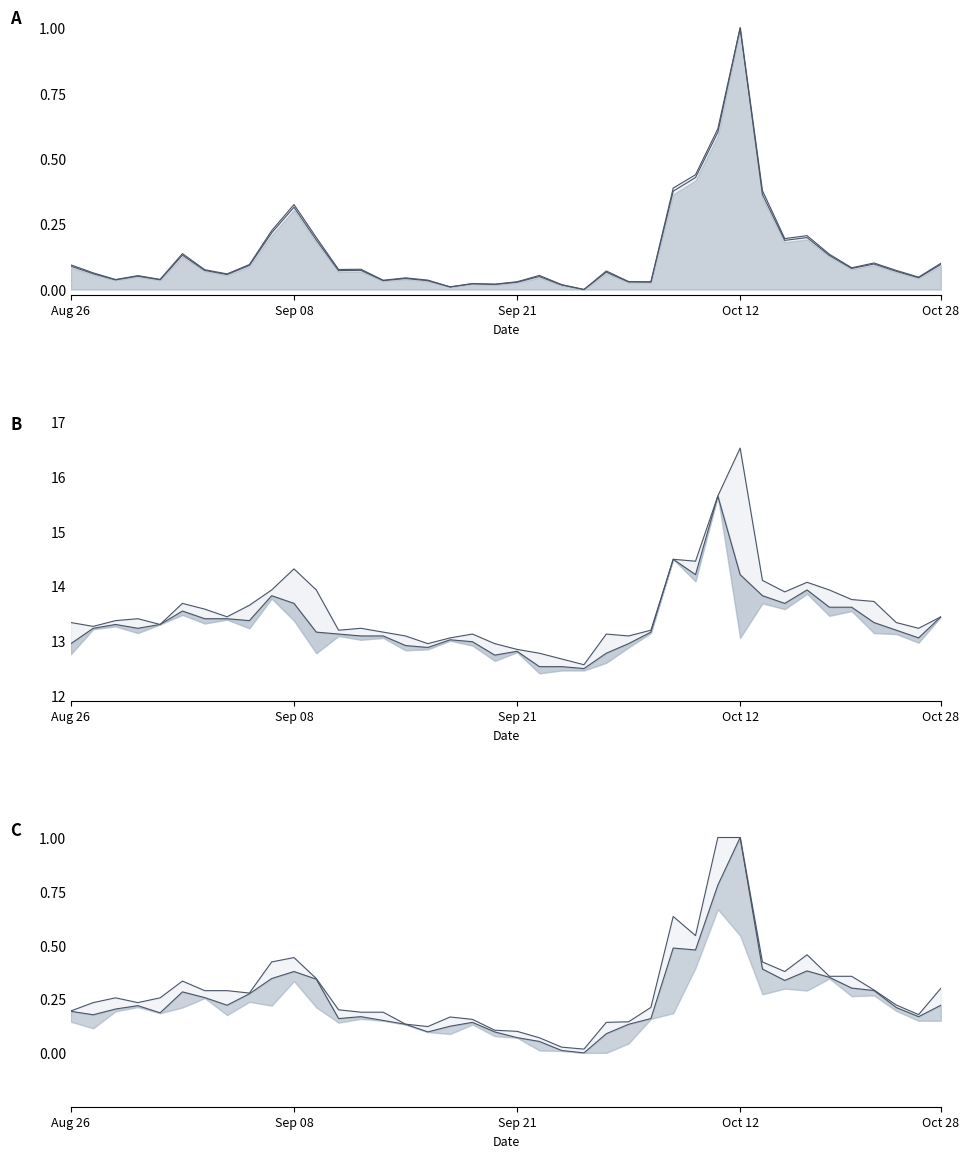

Rank the categories by vol value from highest to lowest.

30, 29, 28, 27, 31, 10, 9, 33, 11, 32, 5, 34, 36, 39, 8, Aug 26, 35, 13, 12, 6, 37, 24, Sep 08, 7, 21, Oct 12, 38, 15, Oct 28, Sep 21, 16, 14, 25, 20, 26, 18, 19, 22, 17, 23